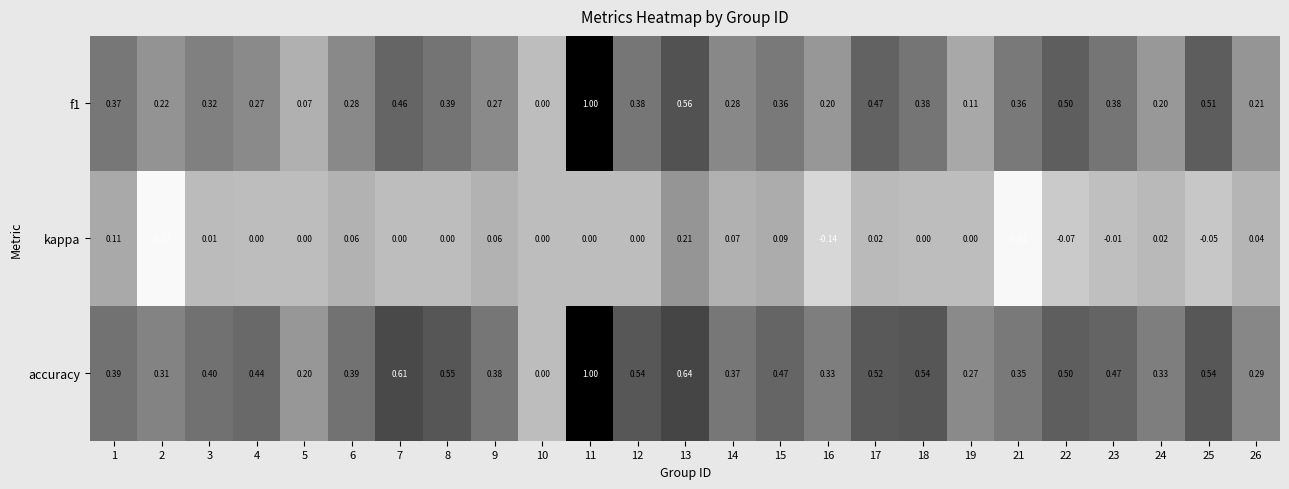

Which series has the largest total across all categories?

accuracy